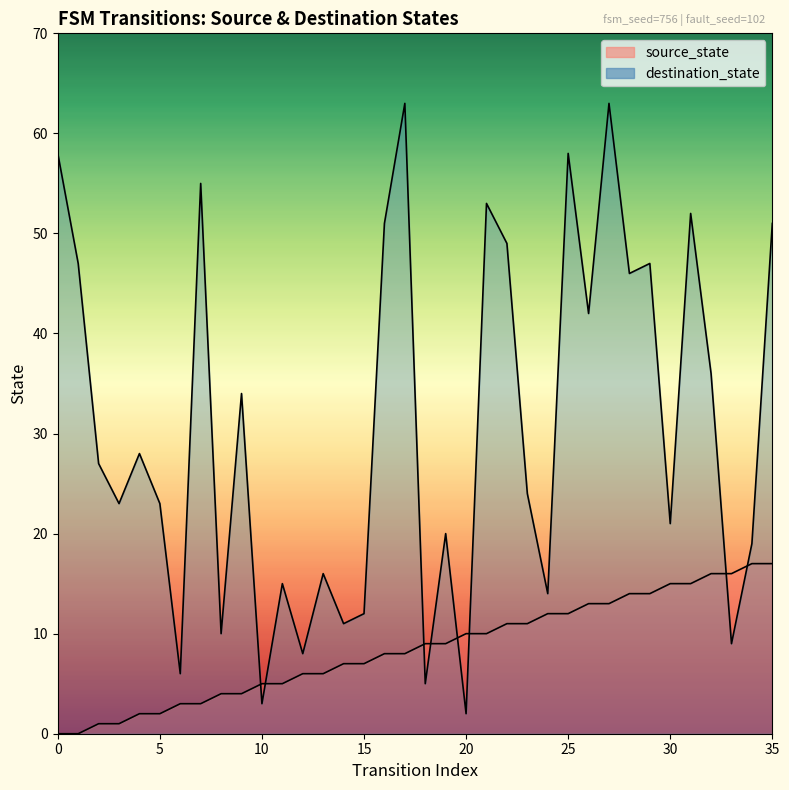

Rank the categories by destination_state value from lowest to highest.

20, 10, 18, 6, 12, 33, 8, 14, 15, 24, 11, 13, 34, 19, 30, 3, 5, 23, 2, 4, 9, 32, 26, 28, 1, 29, 22, 16, 35, 31, 21, 7, 0, 25, 17, 27